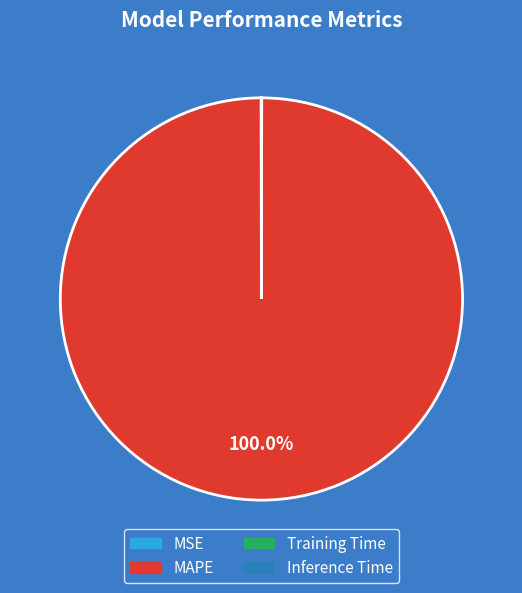

Which category accounts for the majority?

MAPE